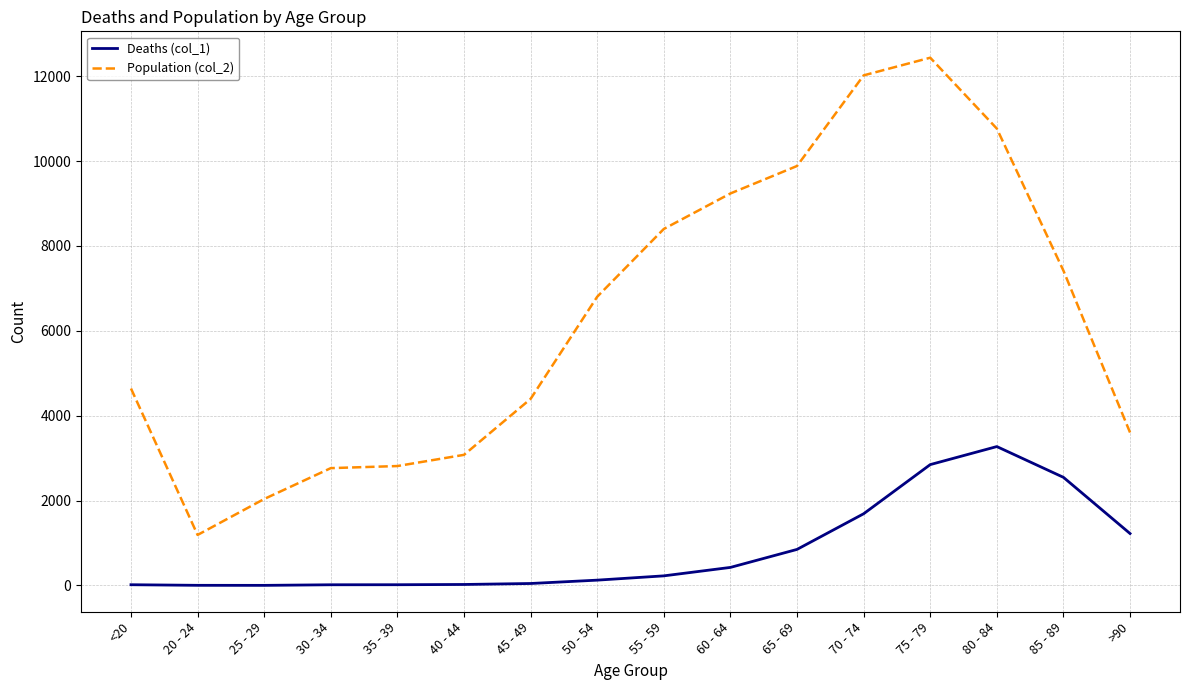

What is the average value of the Population (col_2) series?

6343